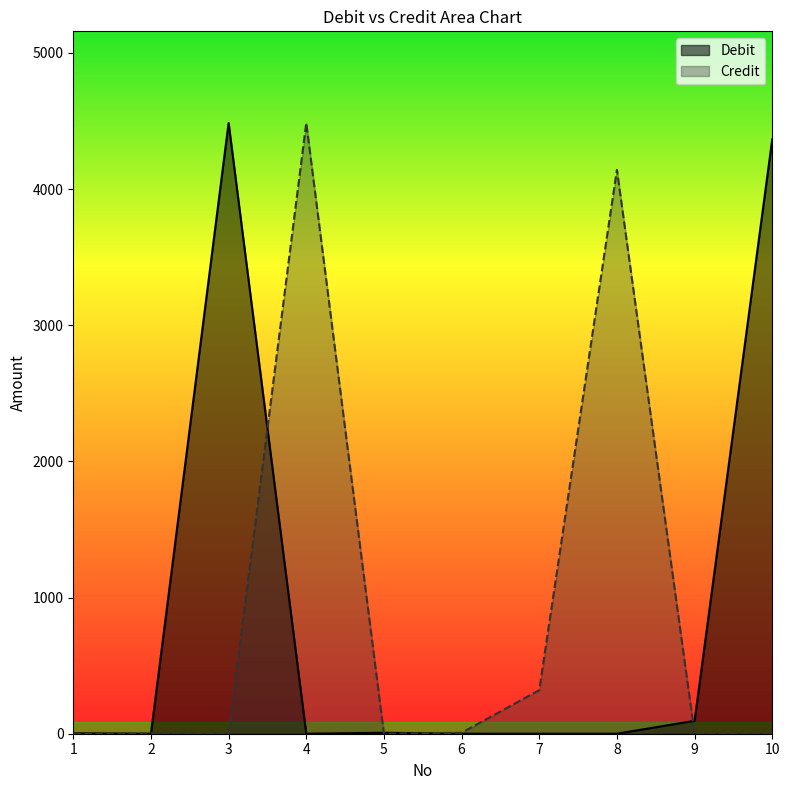

How many times do Credit and Debit cross each other?

6